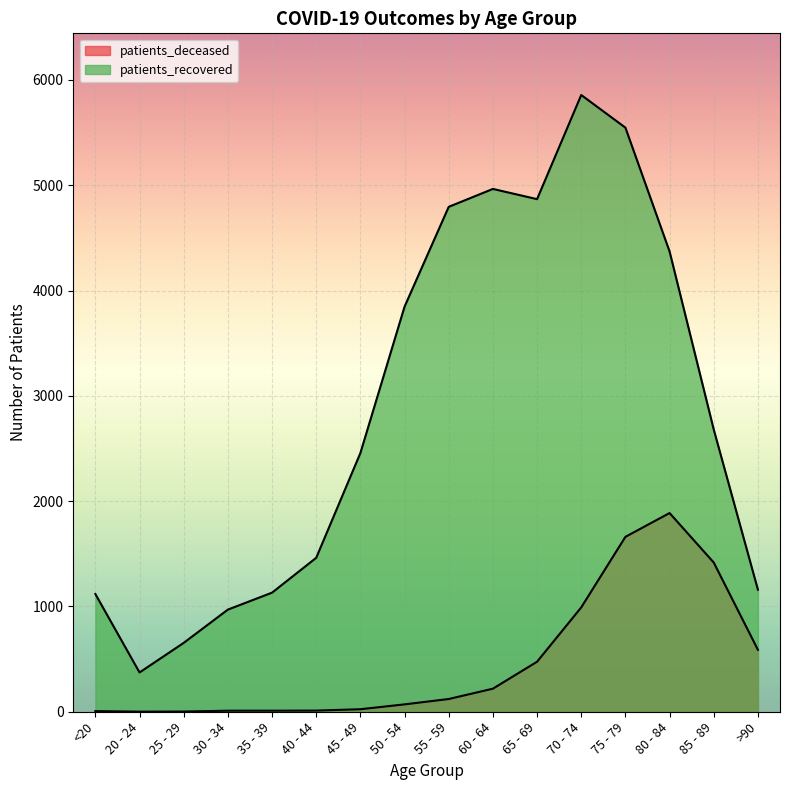

How many lines are shown in the chart?

2